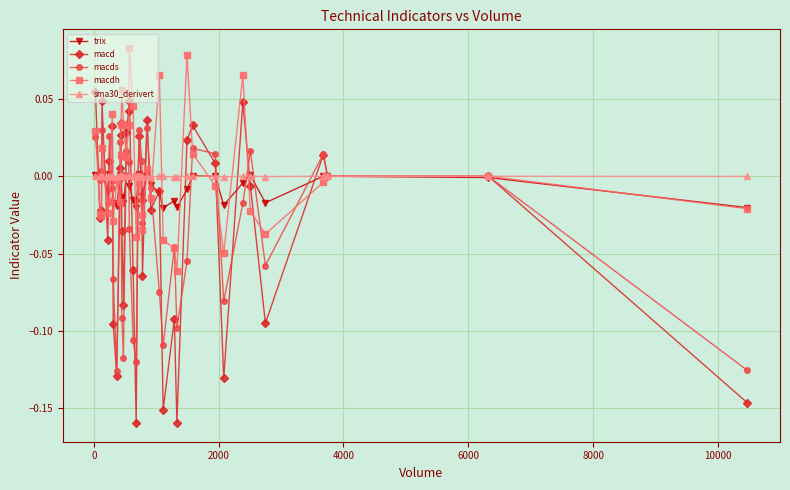

True or false: sma30_derivert has more than 1 interior local peaks.

True